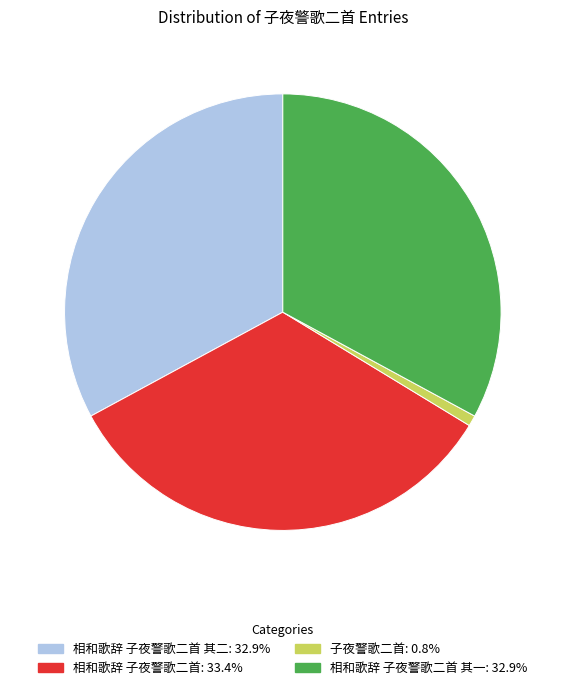

Does any single category account for the majority?

No